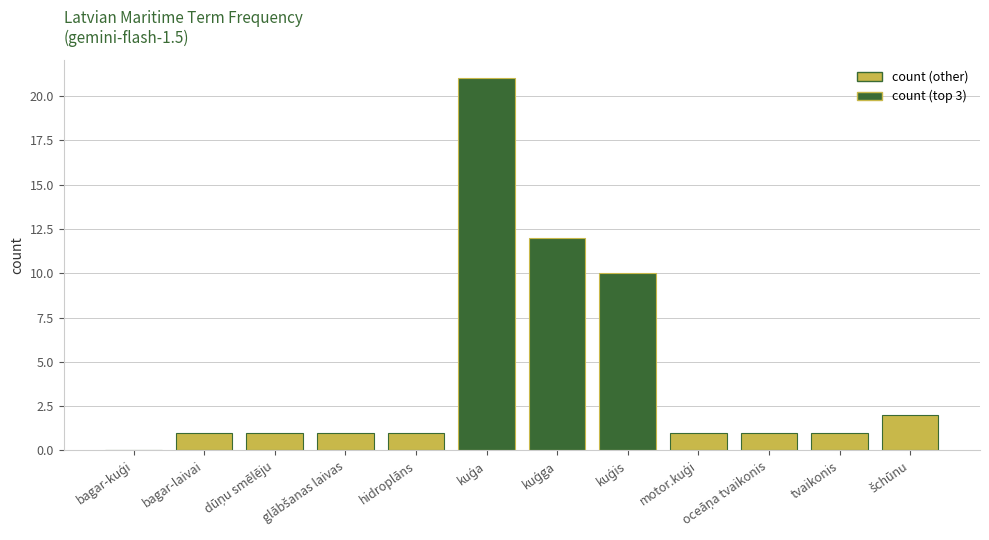

The value at bagar-laivai is 1. True or false?

True